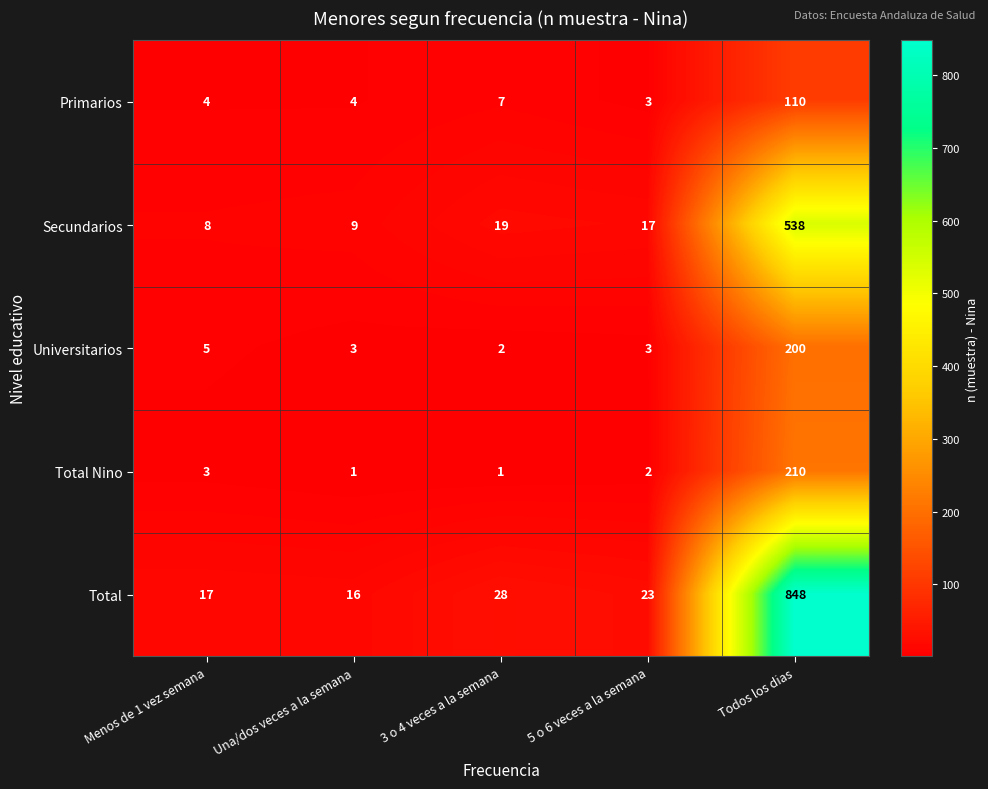

Which series has the largest range (max minus min)?

Total